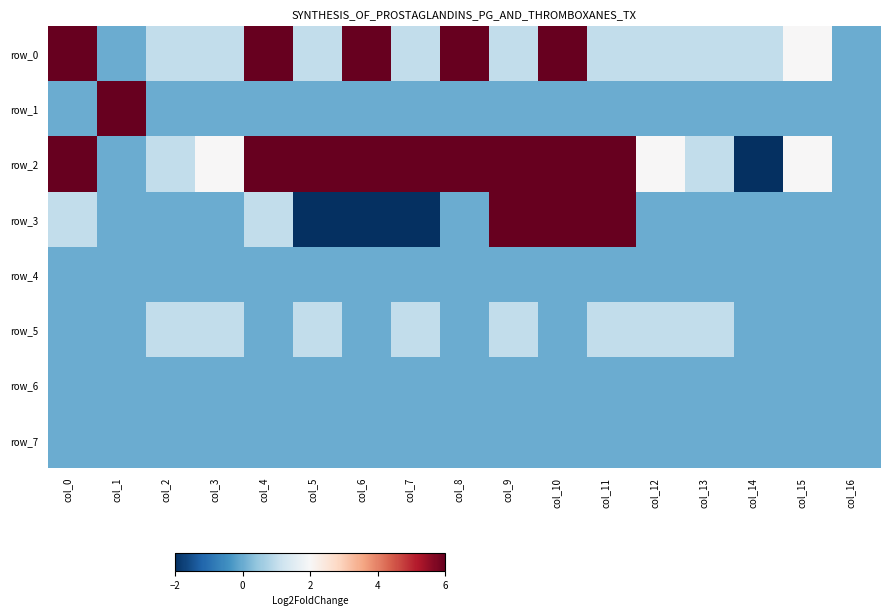

Is it true that row_1 equals 0 at col_0?

True